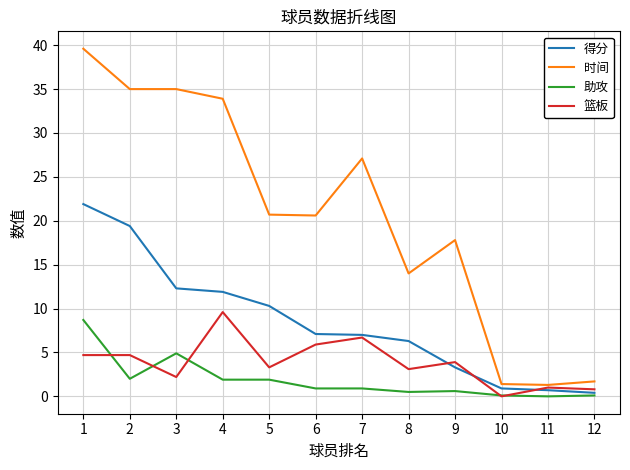

Rank the series at 4 from lowest to highest value.

助攻, 篮板, 得分, 时间